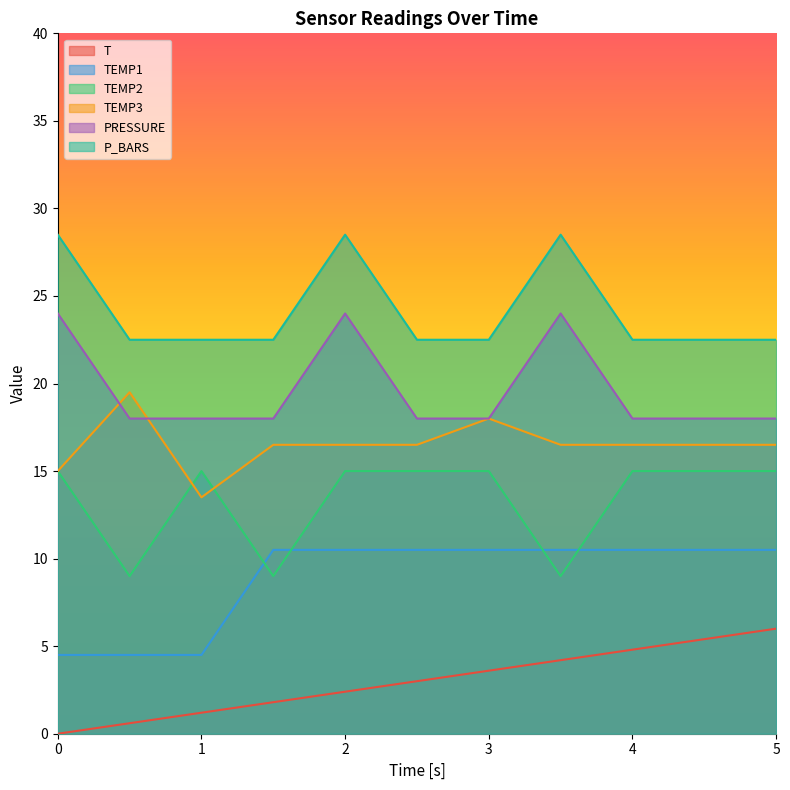

Reading right to left, transcribe all the data shown in this chart.

T: 5.0=6.0	4.5=5.4	4.0=4.8	3.5=4.2	3.0=3.6	2.5=3.0	2.0=2.4	1.5=1.8	1.0=1.2	0.5=0.6	0.0=0.0
TEMP1: 5.0=10.5	4.5=10.5	4.0=10.5	3.5=10.5	3.0=10.5	2.5=10.5	2.0=10.5	1.5=10.5	1.0=4.5	0.5=4.5	0.0=4.5
TEMP2: 5.0=15.0	4.5=15.0	4.0=15.0	3.5=9.0	3.0=15.0	2.5=15.0	2.0=15.0	1.5=9.0	1.0=15.0	0.5=9.0	0.0=15.0
TEMP3: 5.0=16.5	4.5=16.5	4.0=16.5	3.5=16.5	3.0=18.0	2.5=16.5	2.0=16.5	1.5=16.5	1.0=13.5	0.5=19.5	0.0=15.0
PRESSURE: 5.0=18.0	4.5=18.0	4.0=18.0	3.5=24.0	3.0=18.0	2.5=18.0	2.0=24.0	1.5=18.0	1.0=18.0	0.5=18.0	0.0=24.0
P_BARS: 5.0=22.5	4.5=22.5	4.0=22.5	3.5=28.5	3.0=22.5	2.5=22.5	2.0=28.5	1.5=22.5	1.0=22.5	0.5=22.5	0.0=28.5